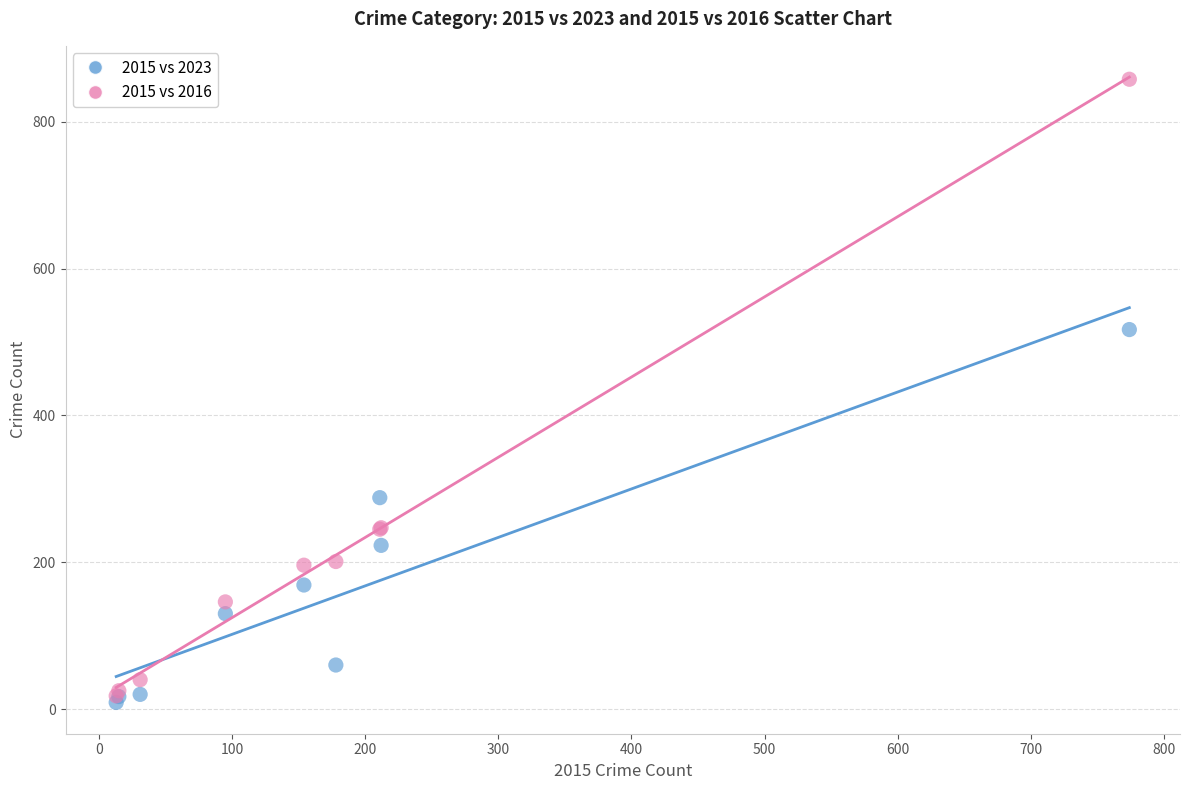

In the 2015 vs 2016 series, what Y value is closest to 438?

247